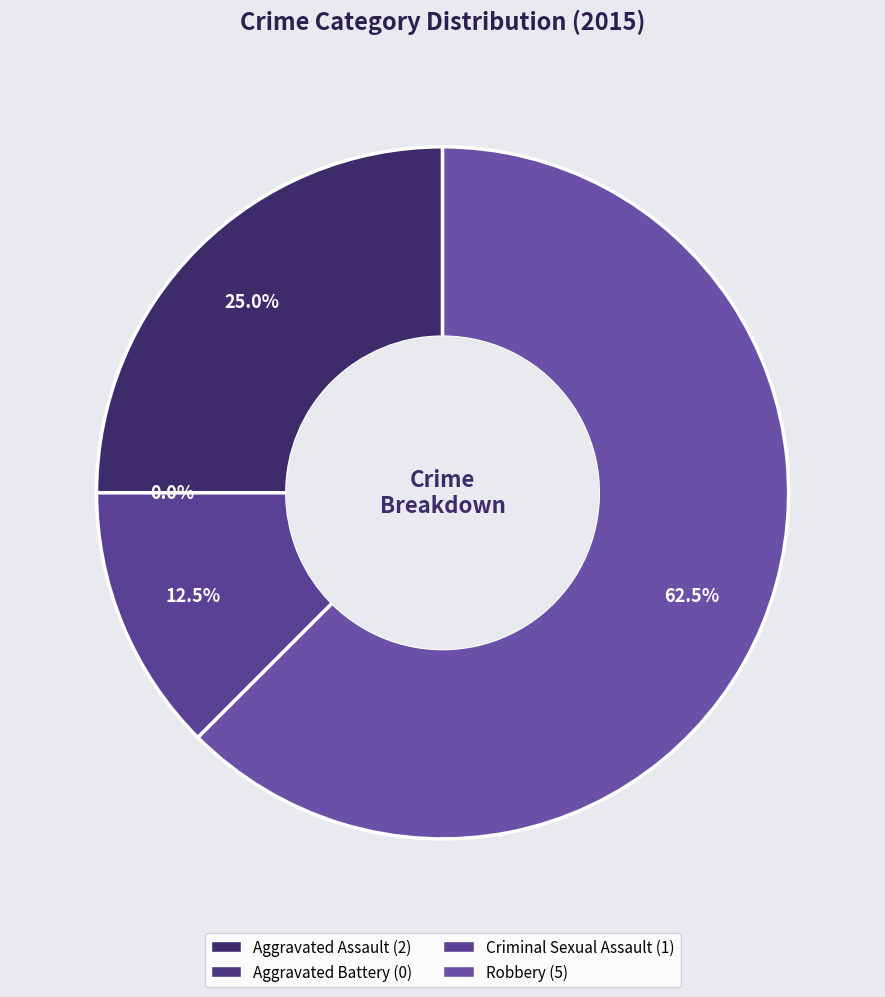

What percentage is the Robbery slice, to the nearest percent?

62%